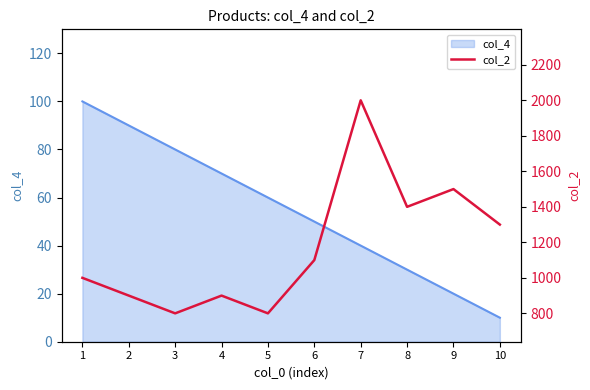

Reading left to right, extract all data points from this chart.

1=999	2=899	3=799	4=899	5=799	6=1099	7=1999	8=1399	9=1499	10=1299